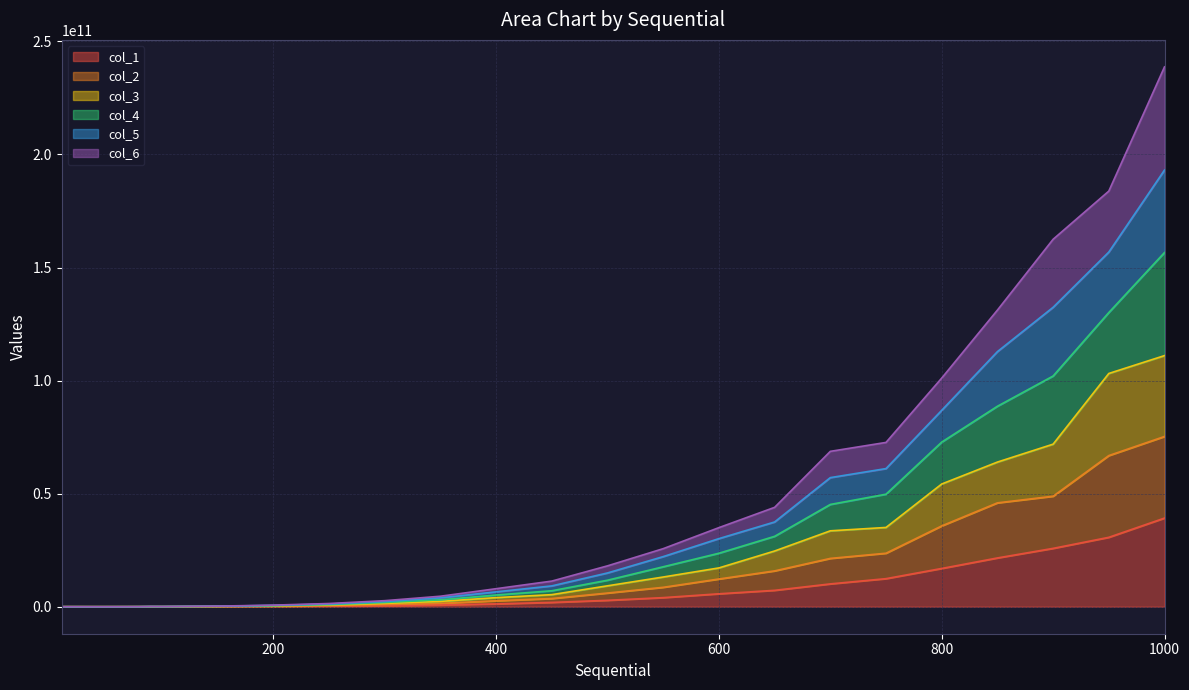

At which label does col_1 reach its minimum?

40